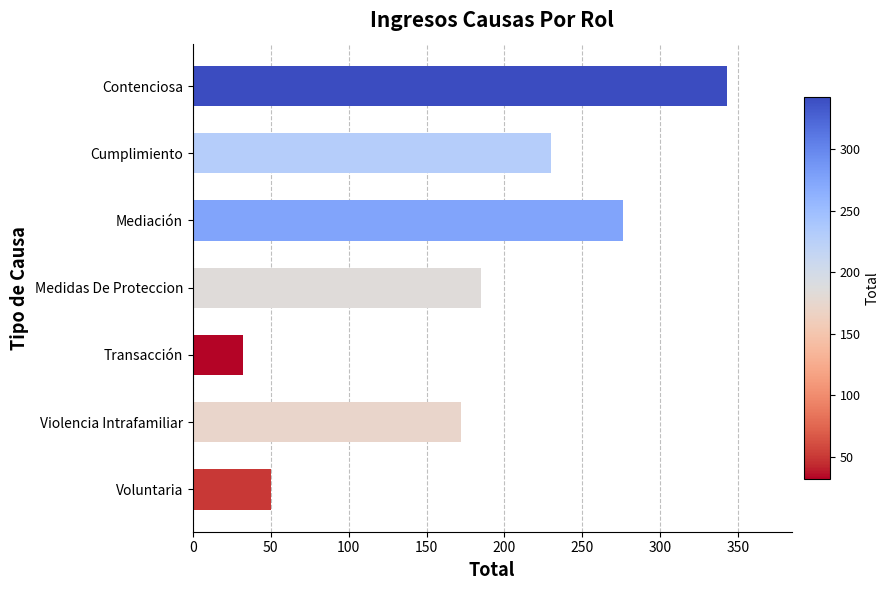

How many distinct data groups are displayed?

1